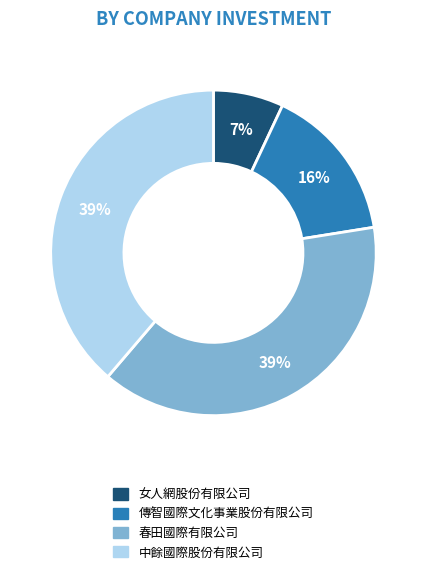

How many segments does this pie chart have?

4